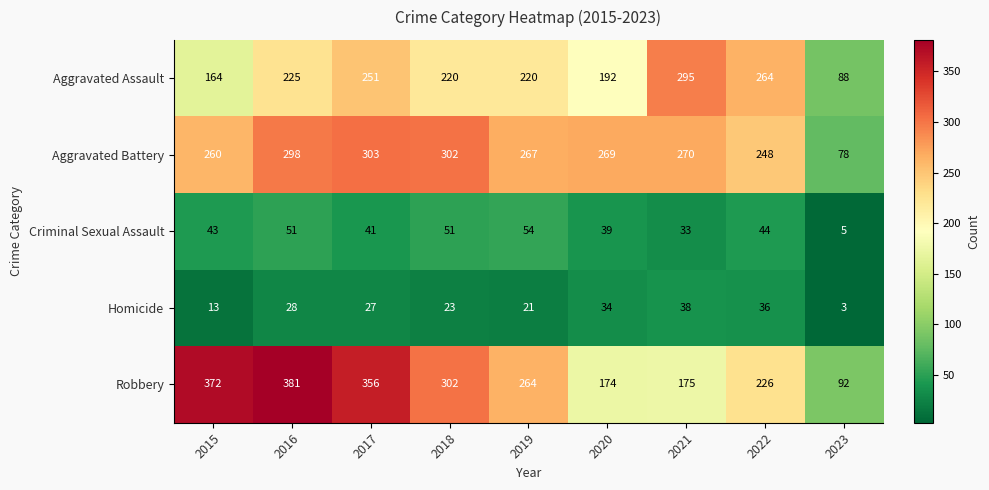

At how many categories does at least one series exceed 316?

3